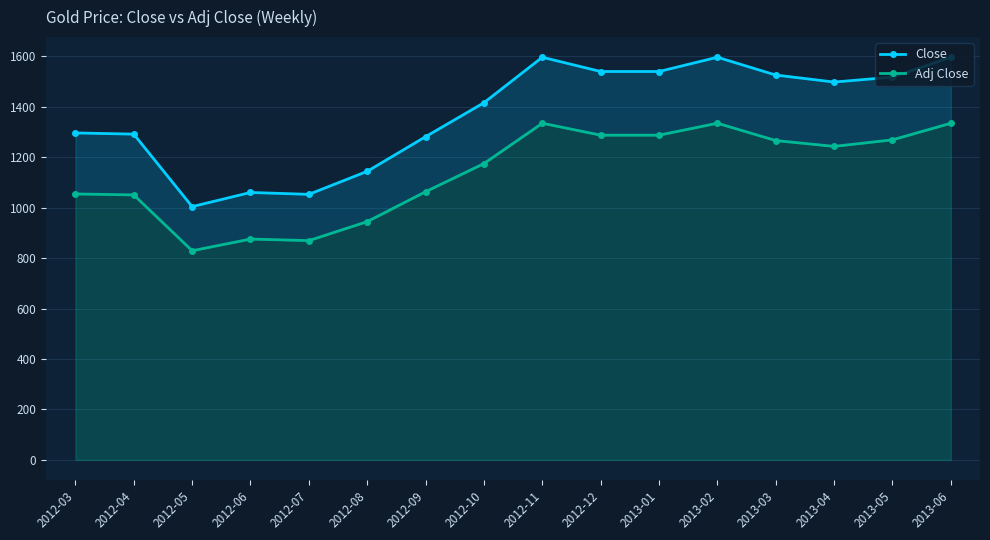

What is the sum of all Adj Close values?

18224.5